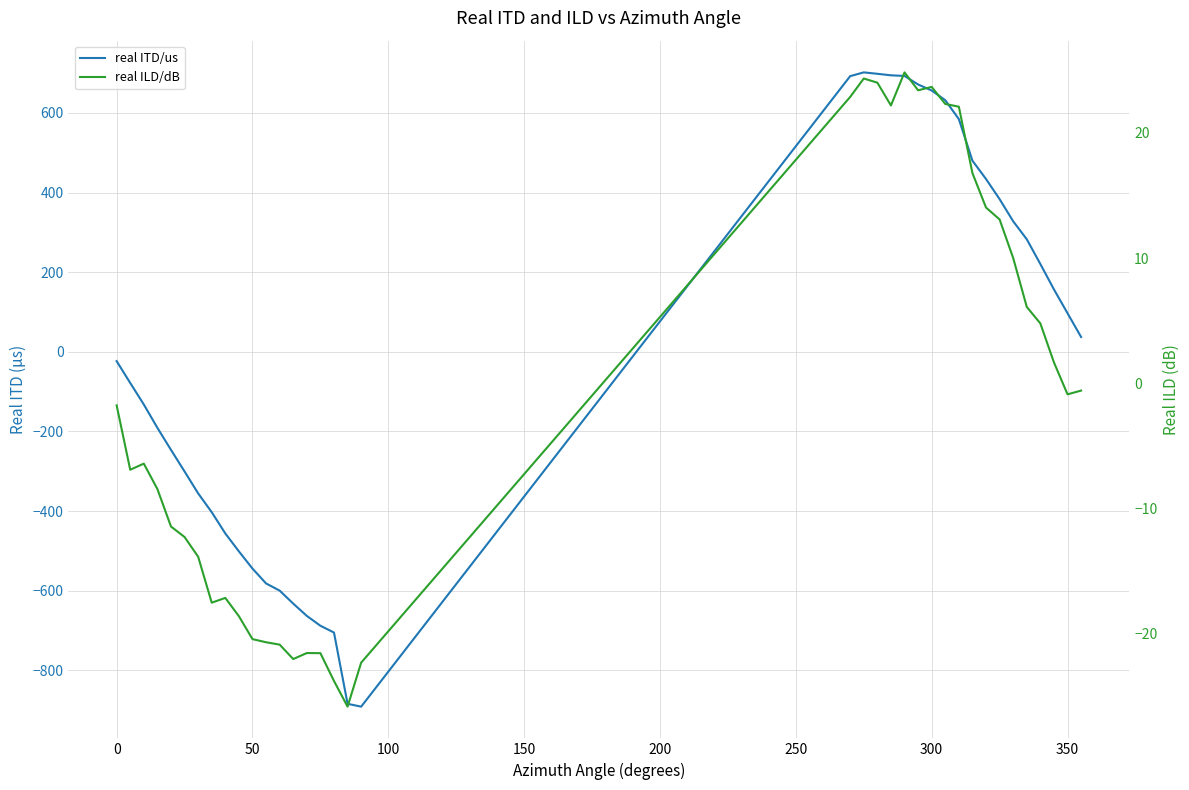

What is the value of the real ILD/dB point at the 2nd from the left?

-6.9